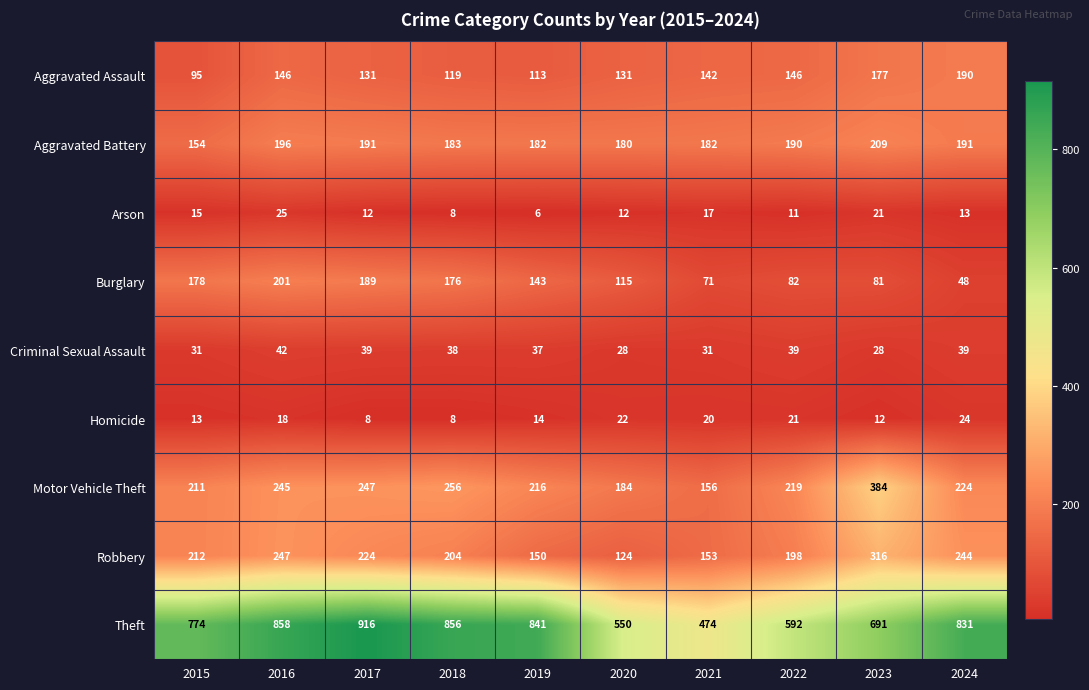

At which label is Arson closest to 15?

2015